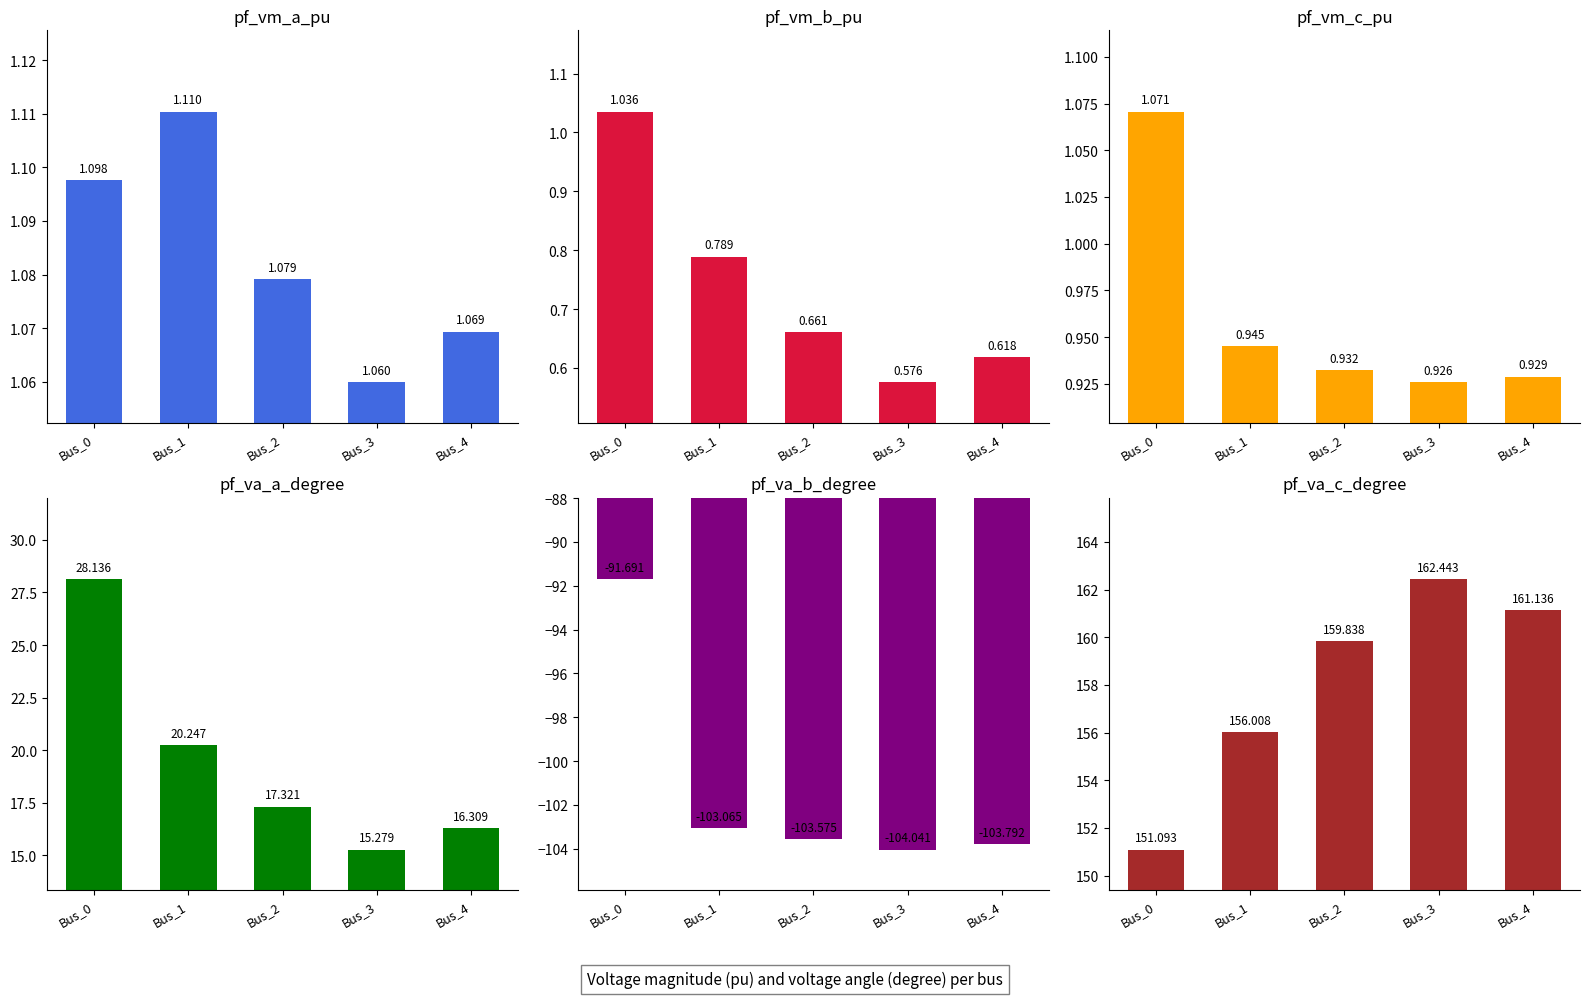

The value of pf_va_c_degree at Bus_3 is 162.4. True or false?

True